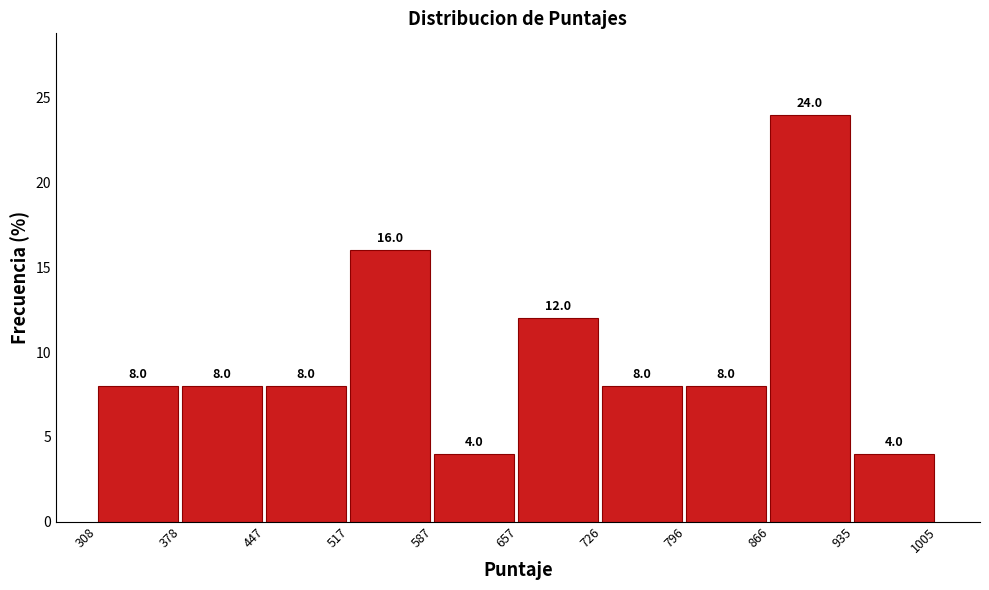

How tall is the bar that spans 447 to 517 on the x-axis?

8.0